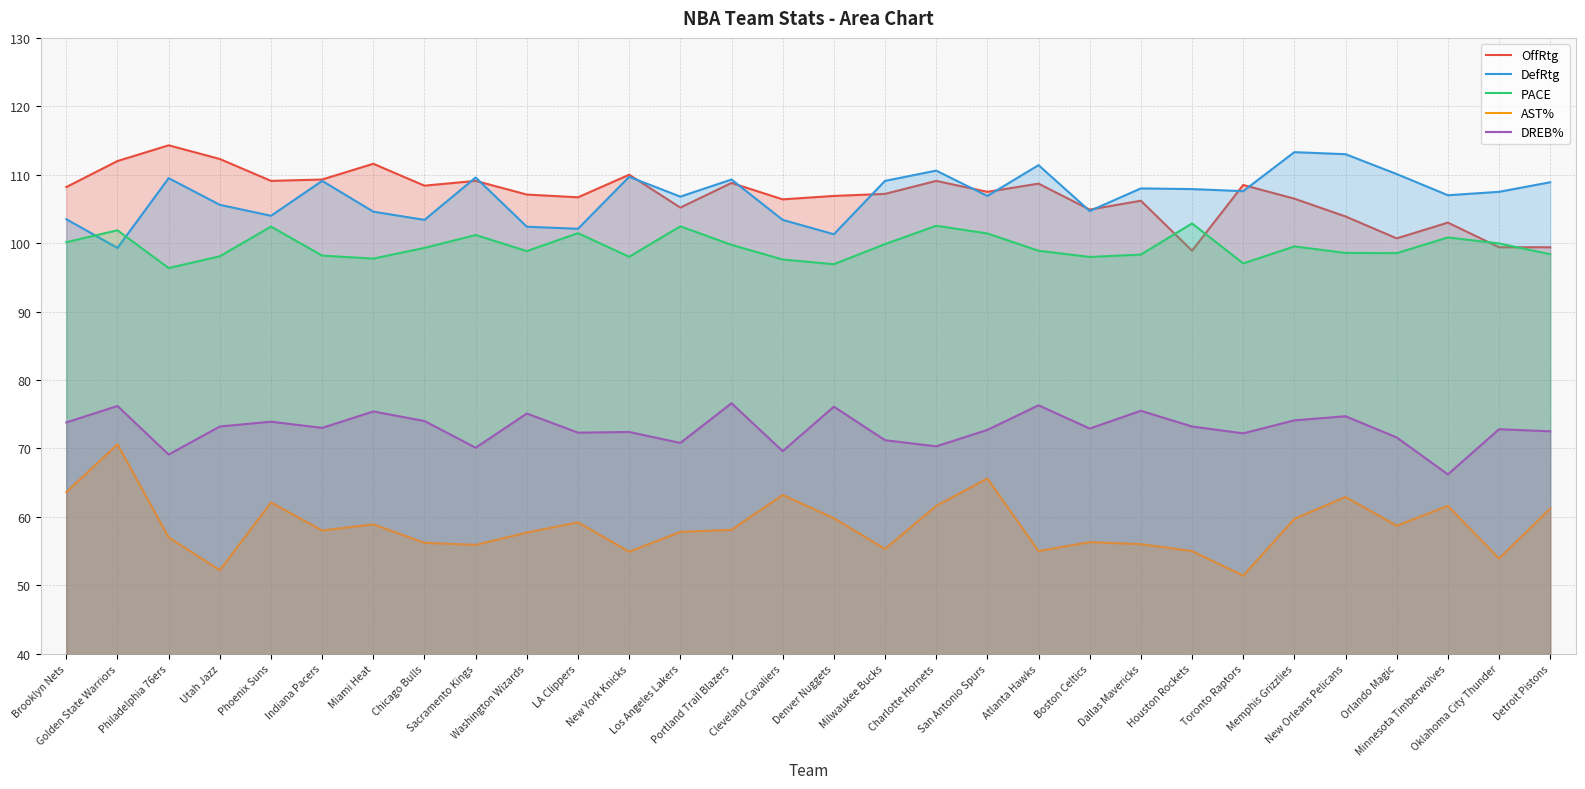

The value of AST% at Orlando Magic is 92.5. True or false?

False